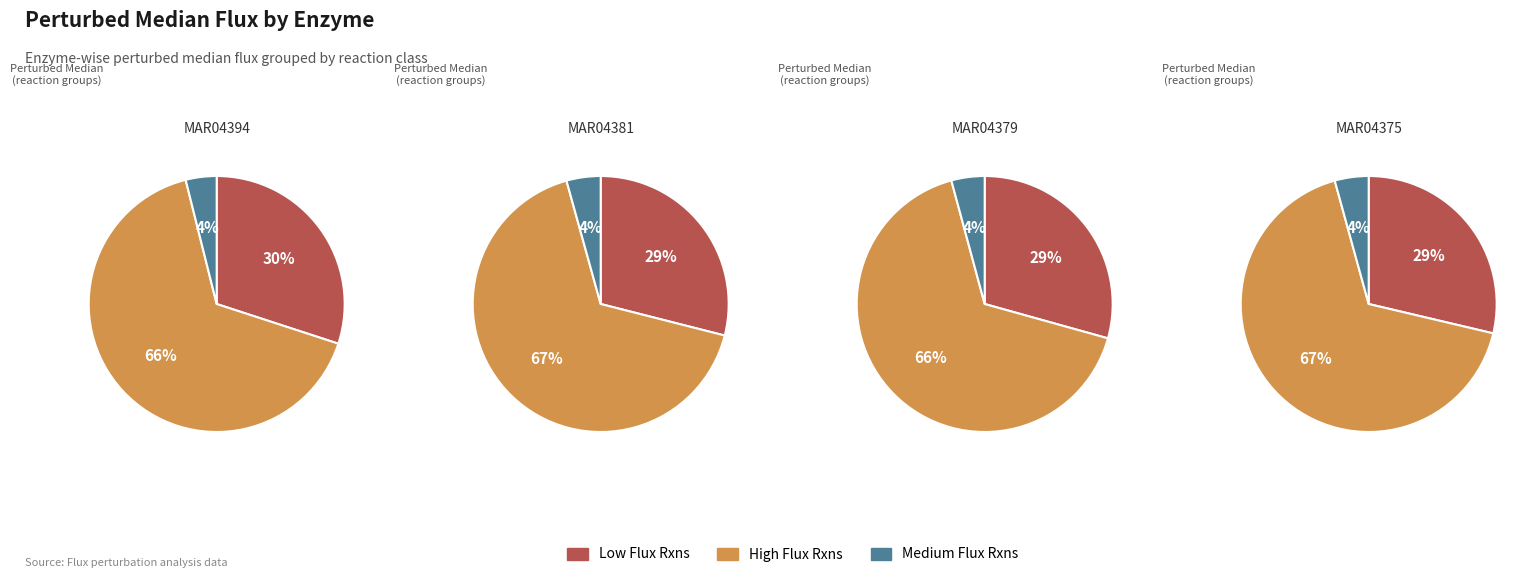

Is MAR04394 the majority of the pie?

No